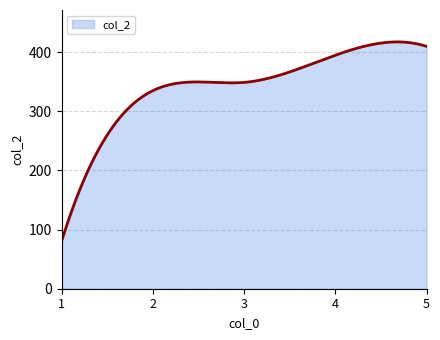

What is the difference between the maximum and minimum values?

337.5